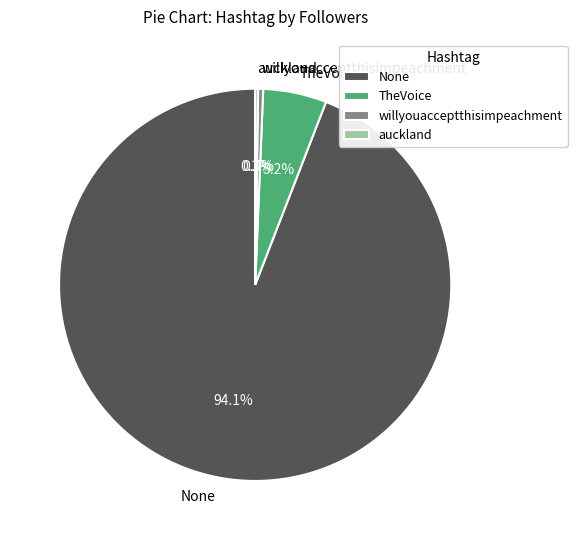

Does any single category account for the majority?

Yes